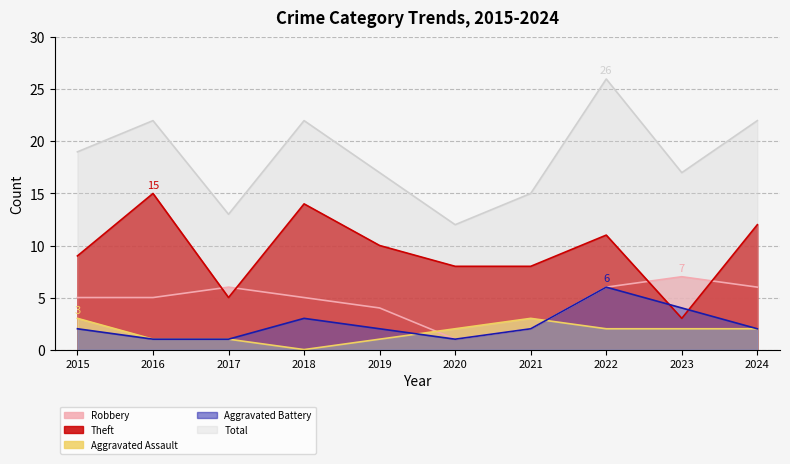

How many lines are shown in the chart?

5